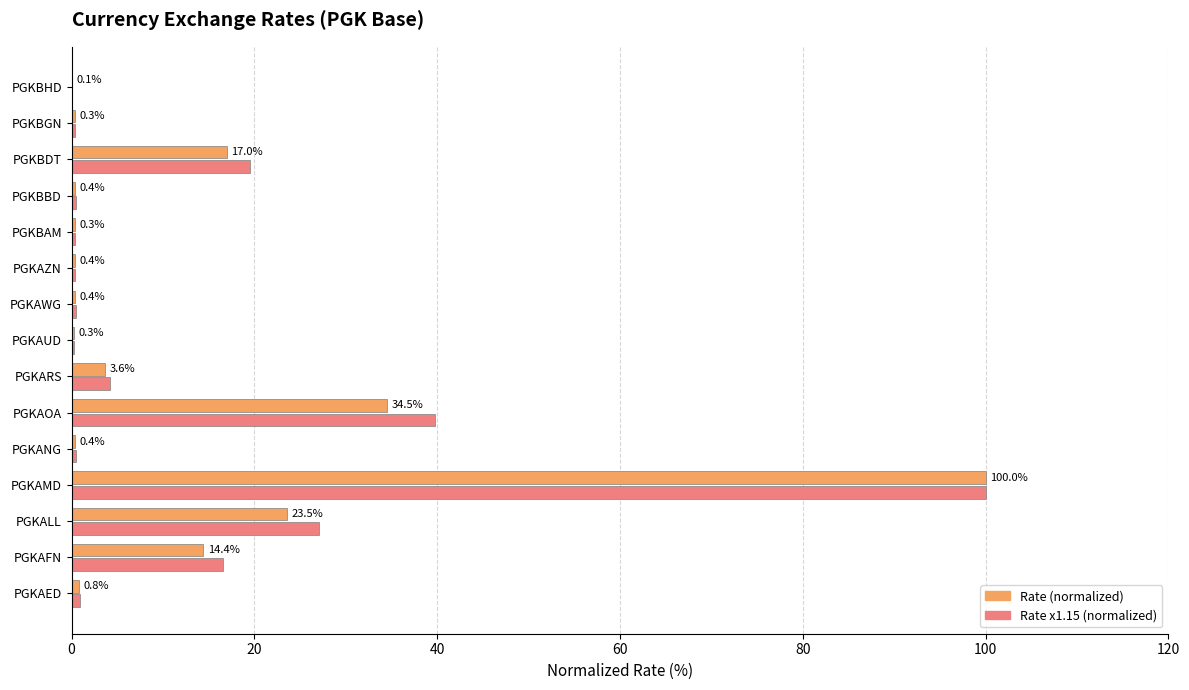

At which category is the sum across all series the highest?

PGKAMD